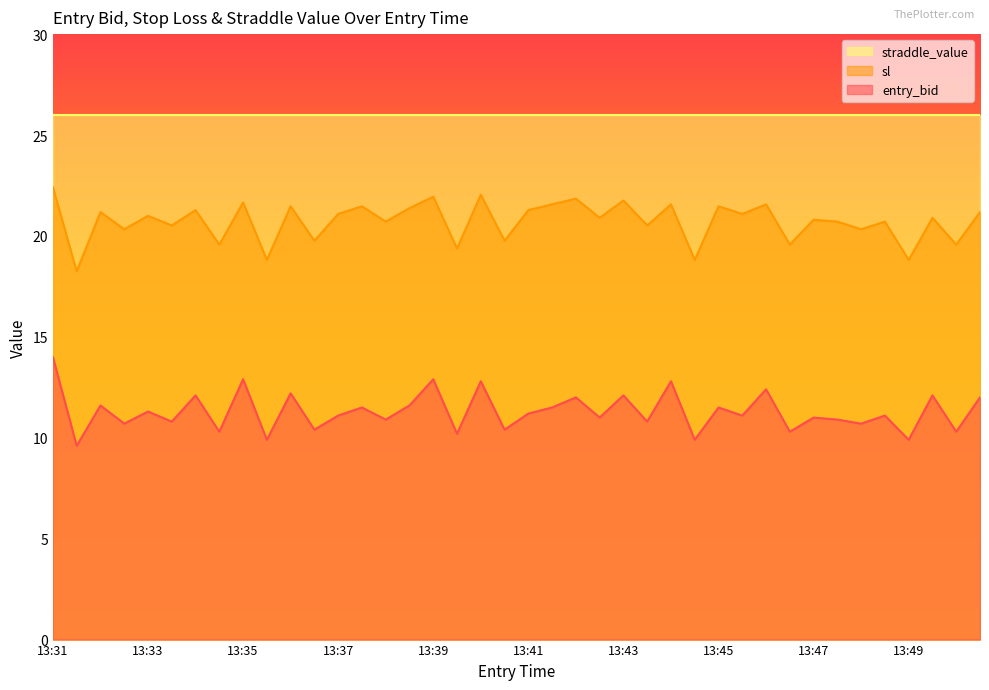

Is it true that entry_bid equals 18.2 at 13:40?

False